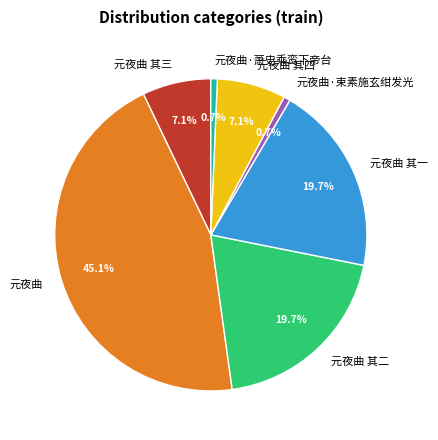

Does any single category account for the majority?

No